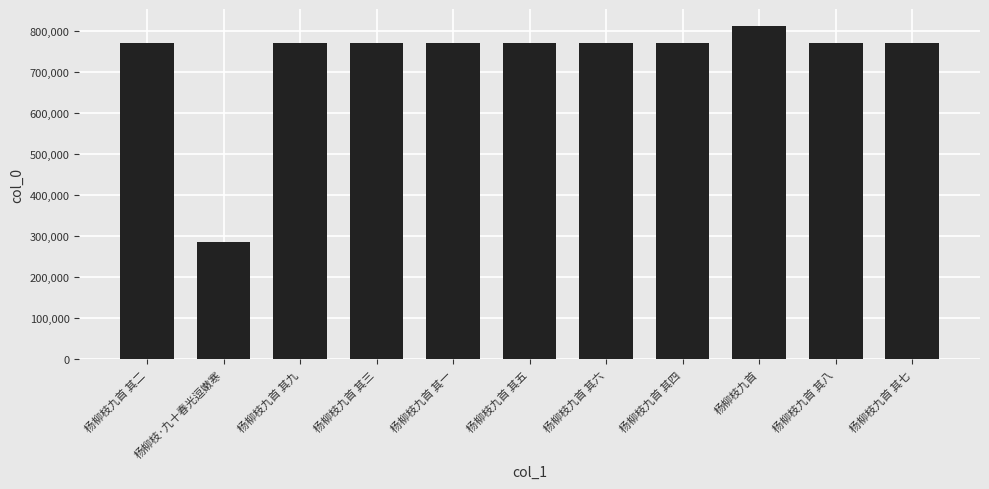

True or false: the data shows 1318010 at 杨柳枝九首 其四.

False